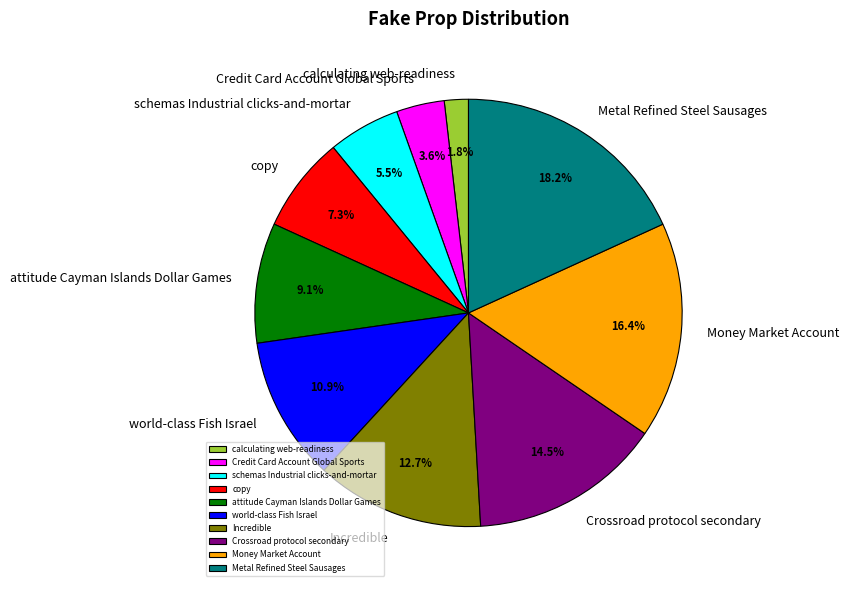

Which slice is the smallest?

calculating web-readiness